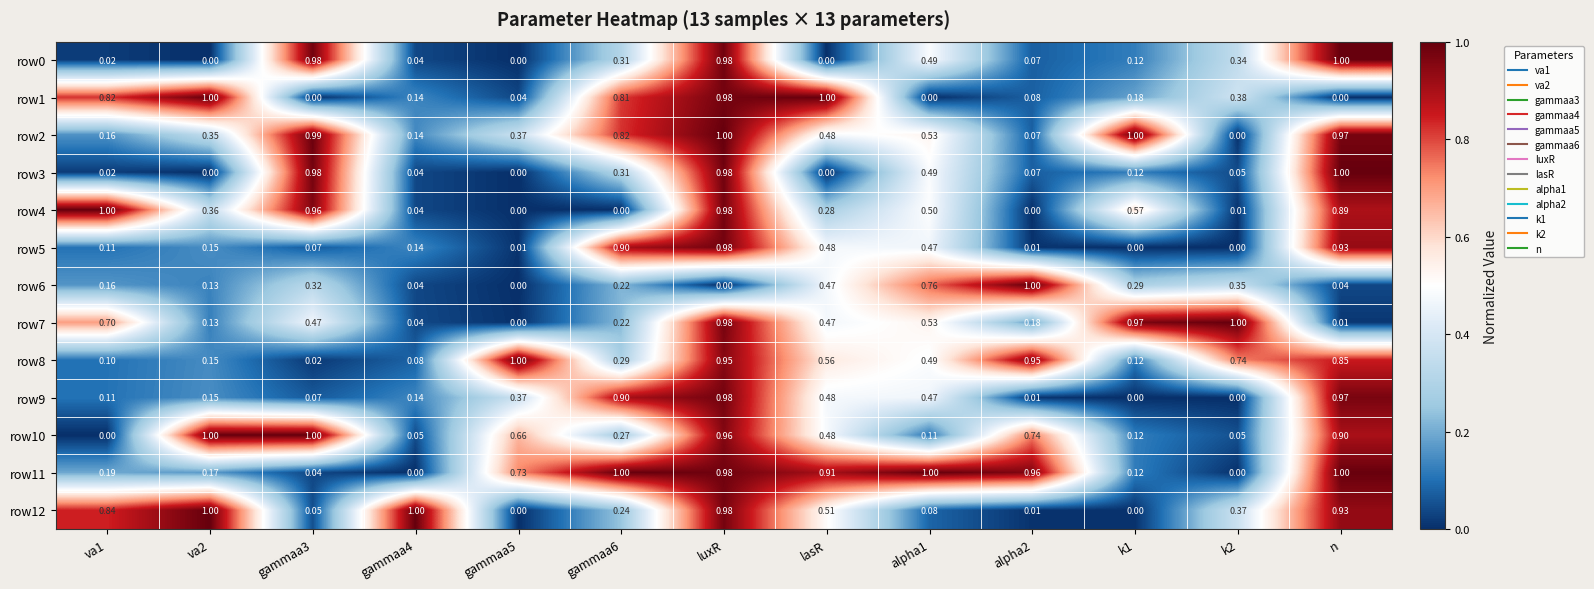

What is the total value across all series at lasR?

6.1